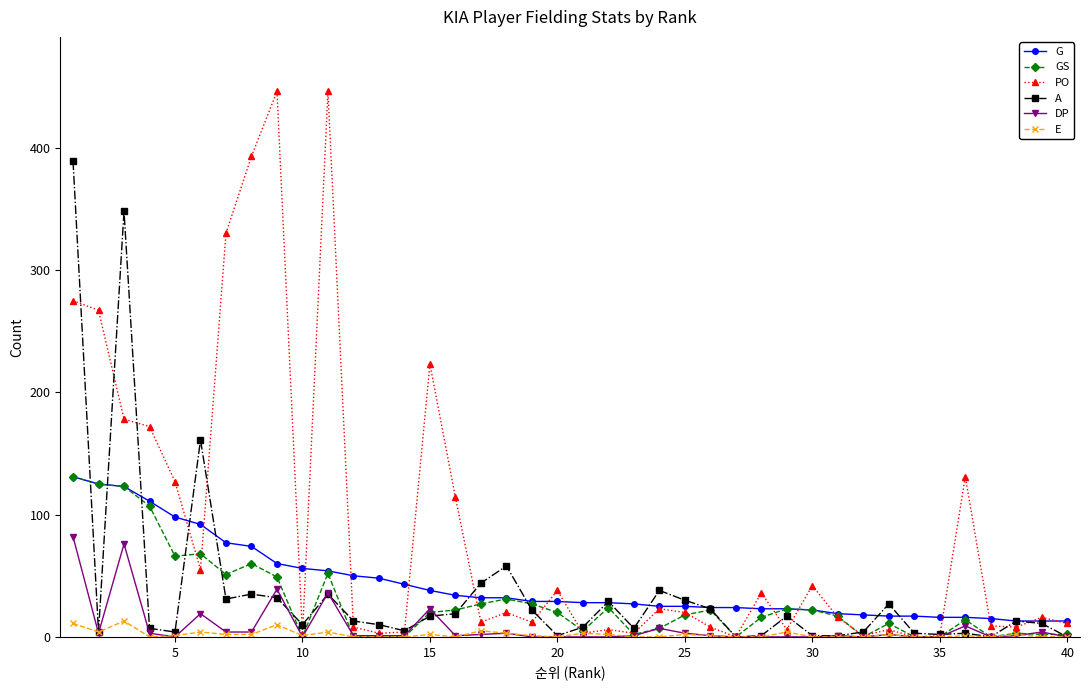

What is the value of the G point at the 10th from the left?

56